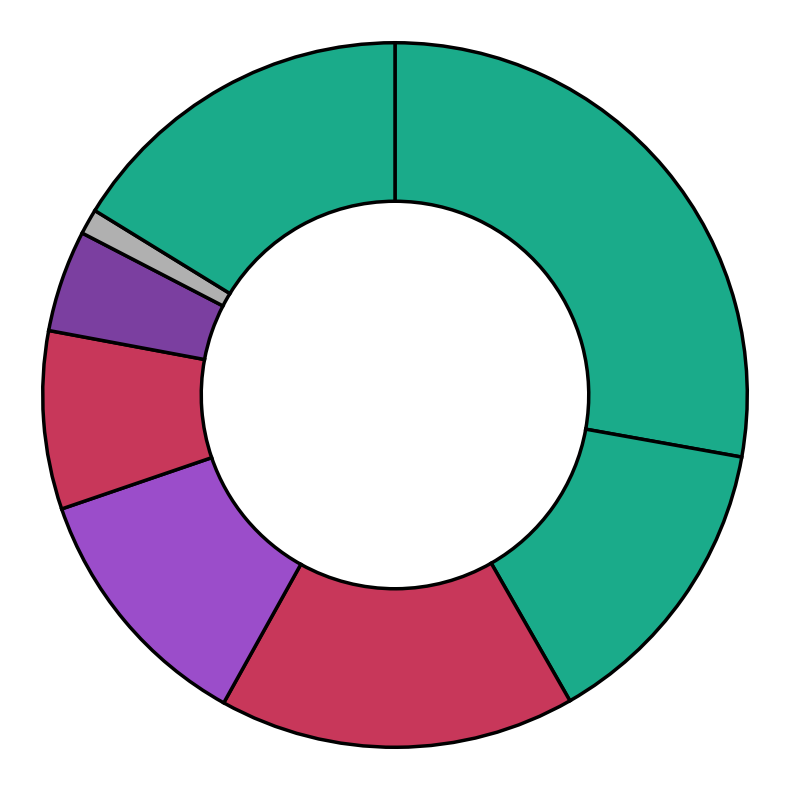

Count the number of slices in the pie.

8